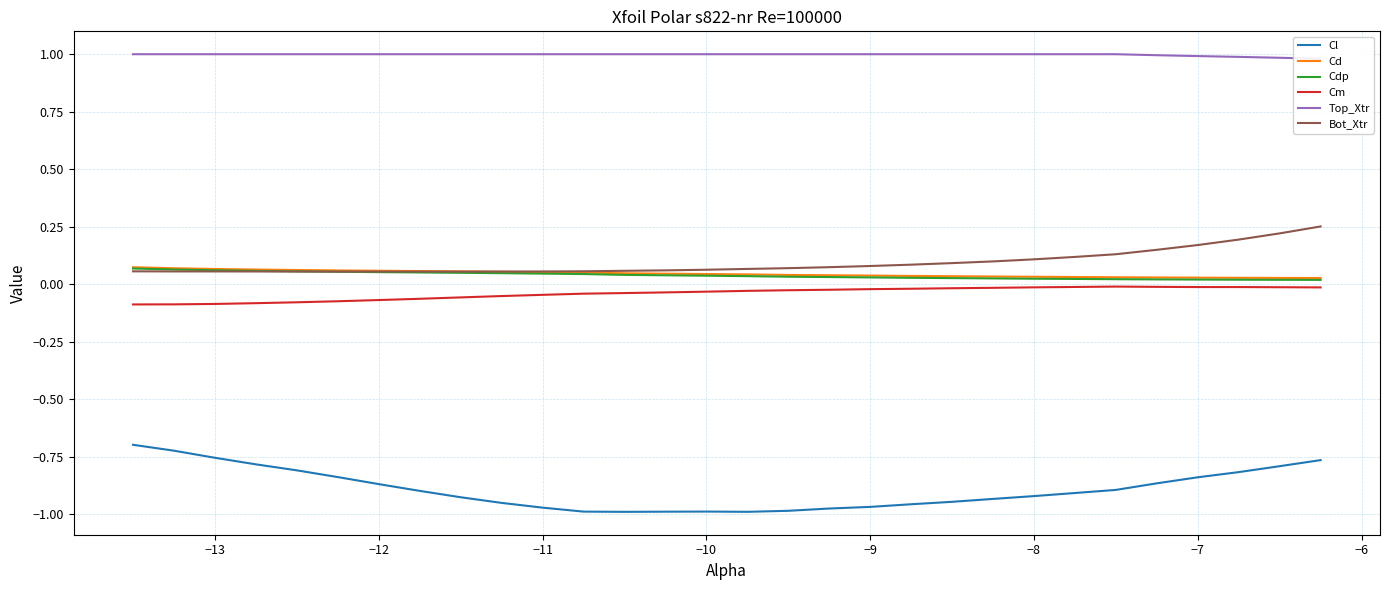

True or false: Bot_Xtr and Cl cross at least once.

False